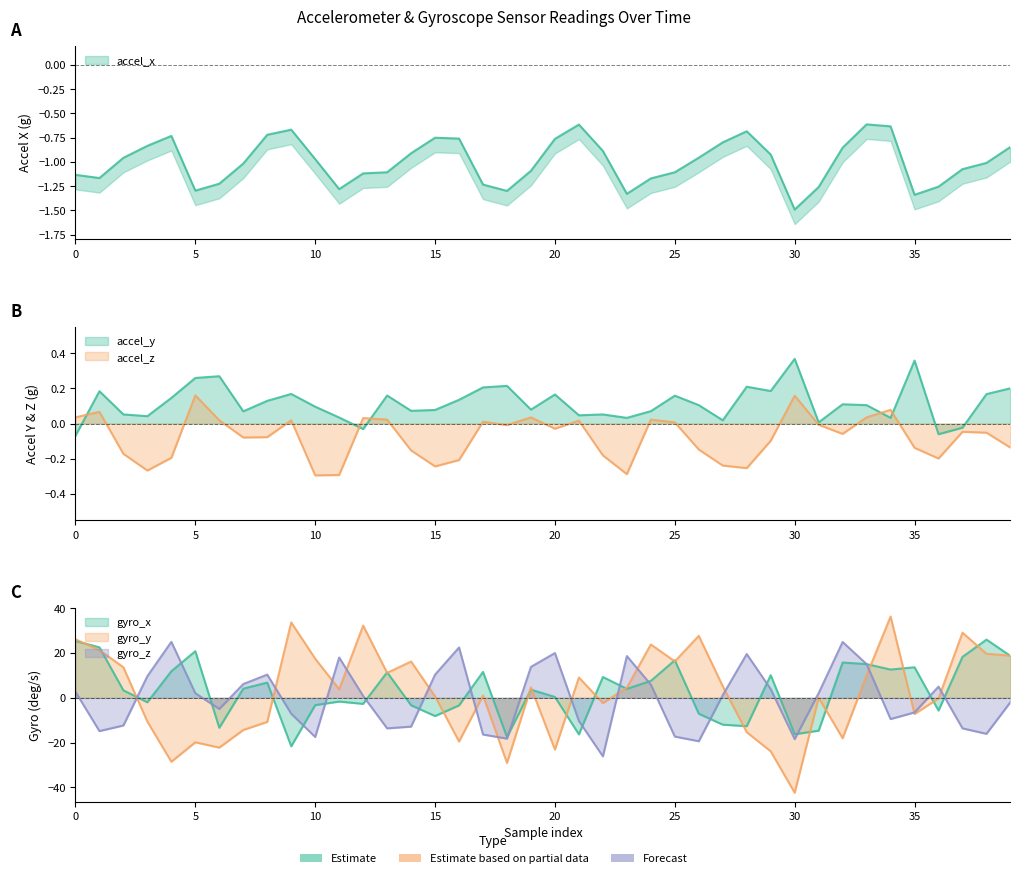

Which series has the largest total across all categories?

accel_y